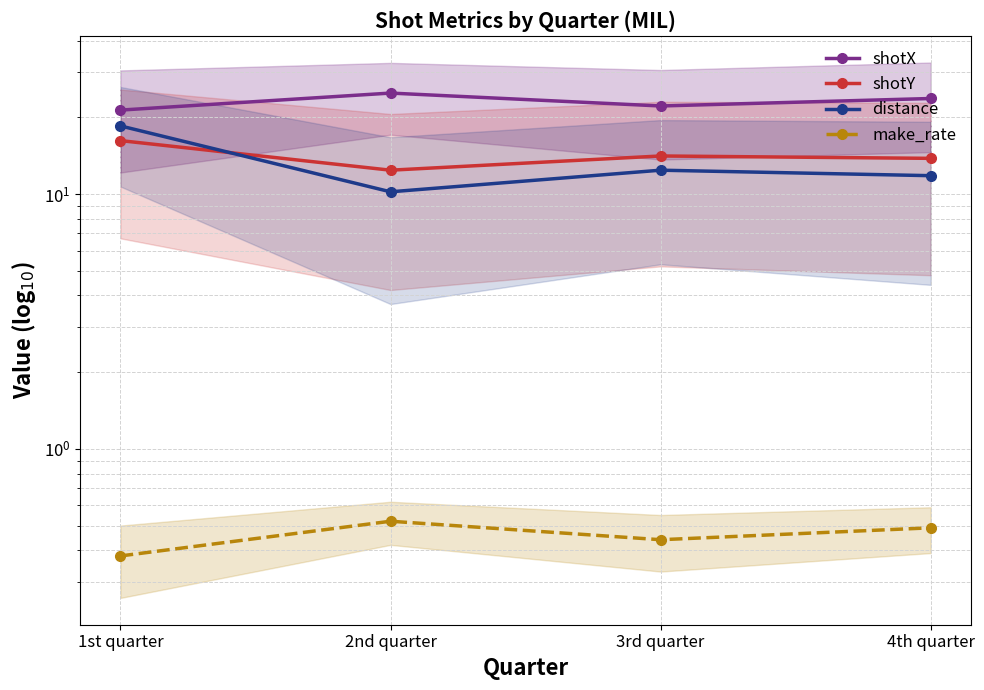

Rank the series at 3rd quarter from lowest to highest value.

make_rate, distance, shotY, shotX